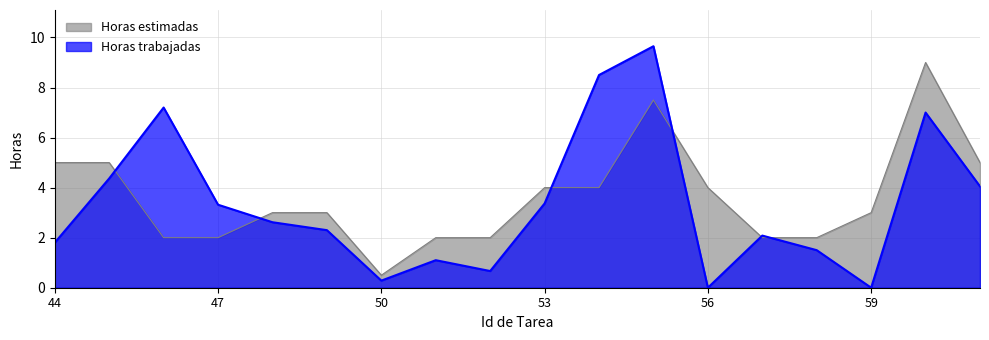

Which category has the lowest value in the Horas estimadas series?

50